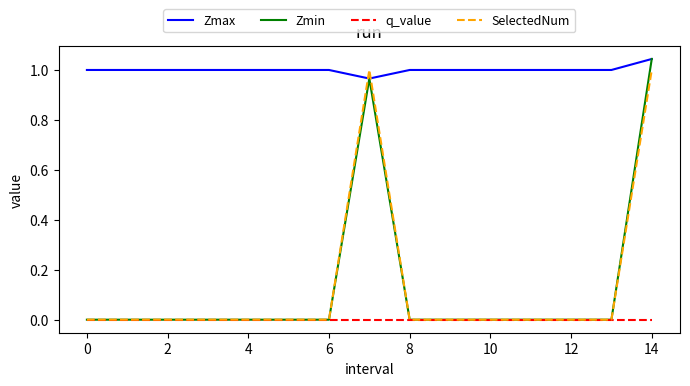

True or false: SelectedNum and Zmax intersect in this chart.

True